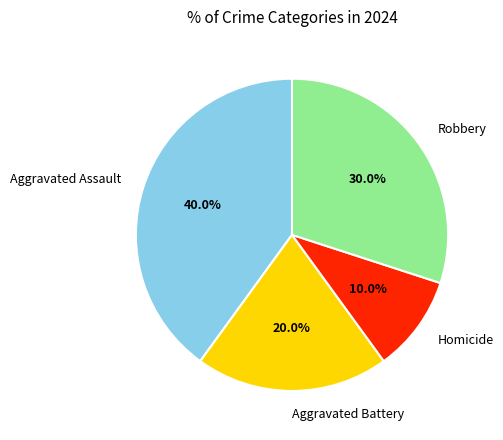

Between Aggravated Assault and Aggravated Battery, which is larger?

Aggravated Assault